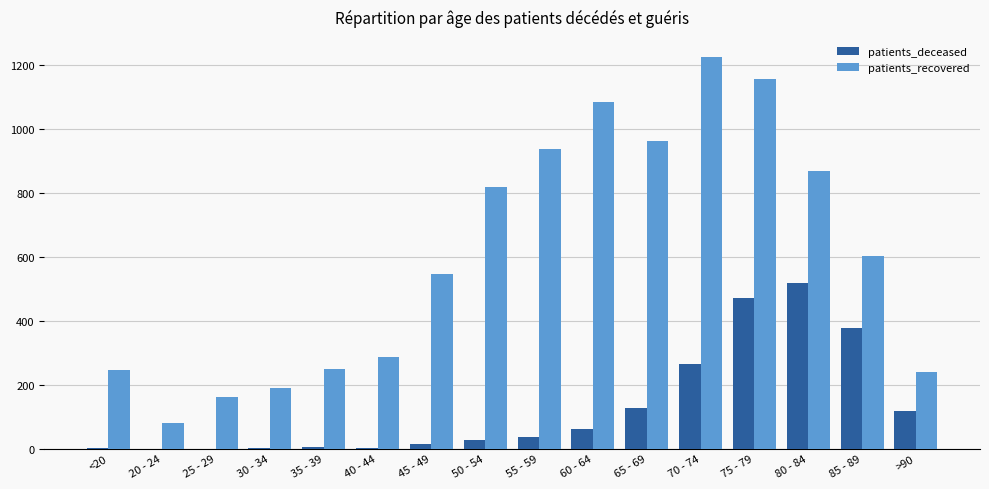

Is the value of patients_deceased at 20 - 24 greater than the value of patients_recovered at 85 - 89?

No